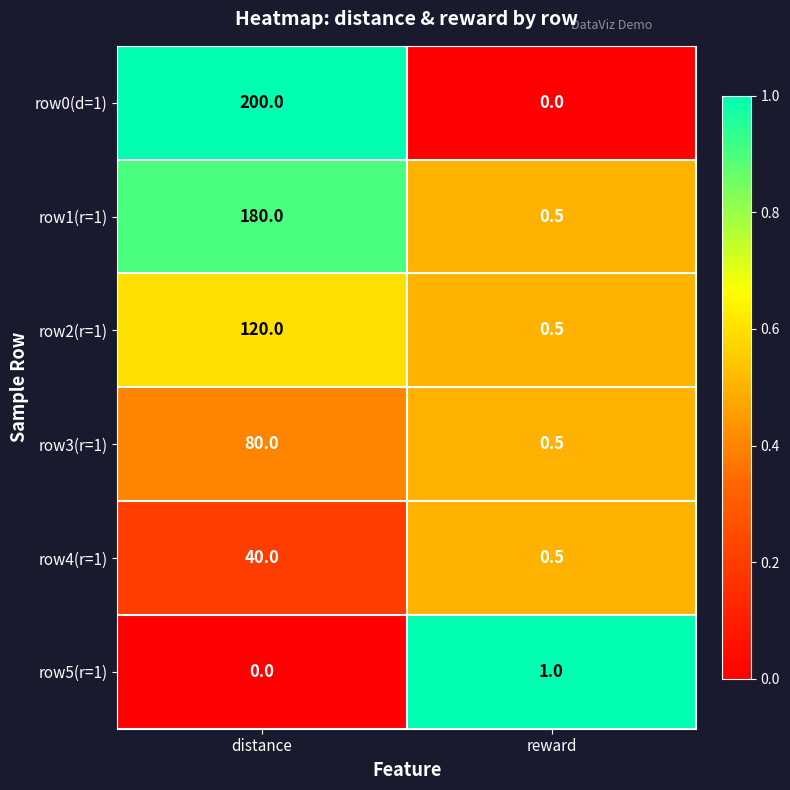

Which series has the widest spread of values?

row0(d=1)